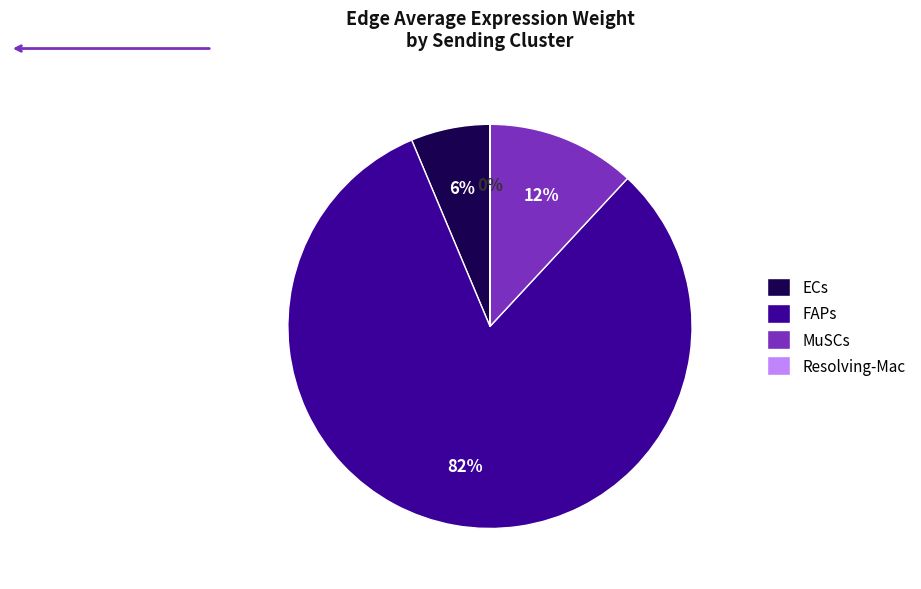

To the nearest percent, what is the average slice percentage?

25%